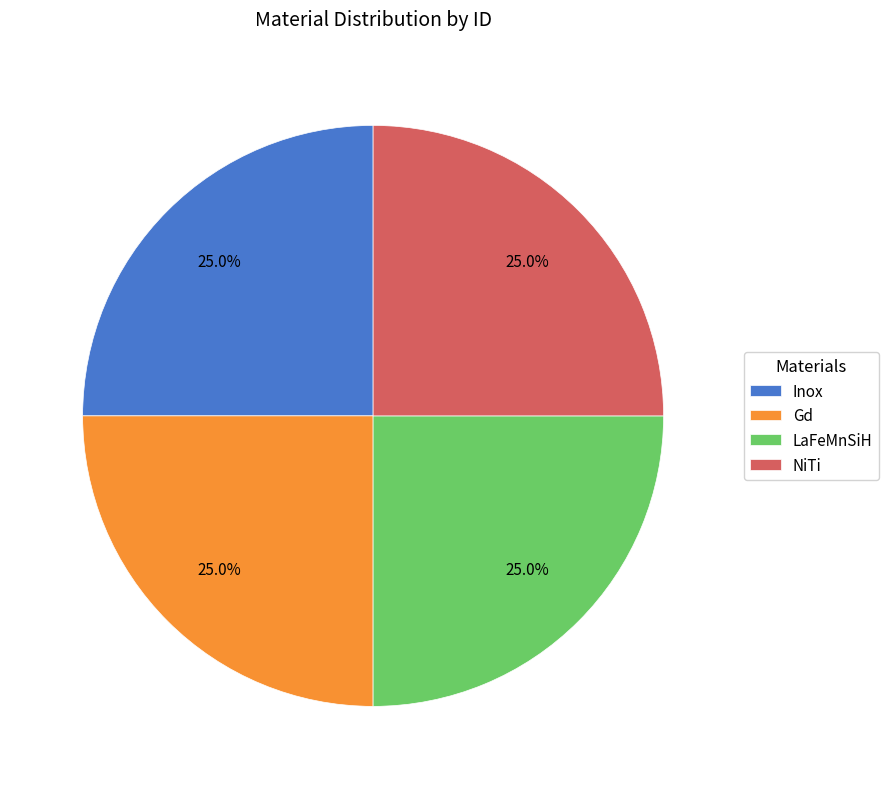

Approximately how many times larger is the value at LaFeMnSiH compared to Inox?

1.0